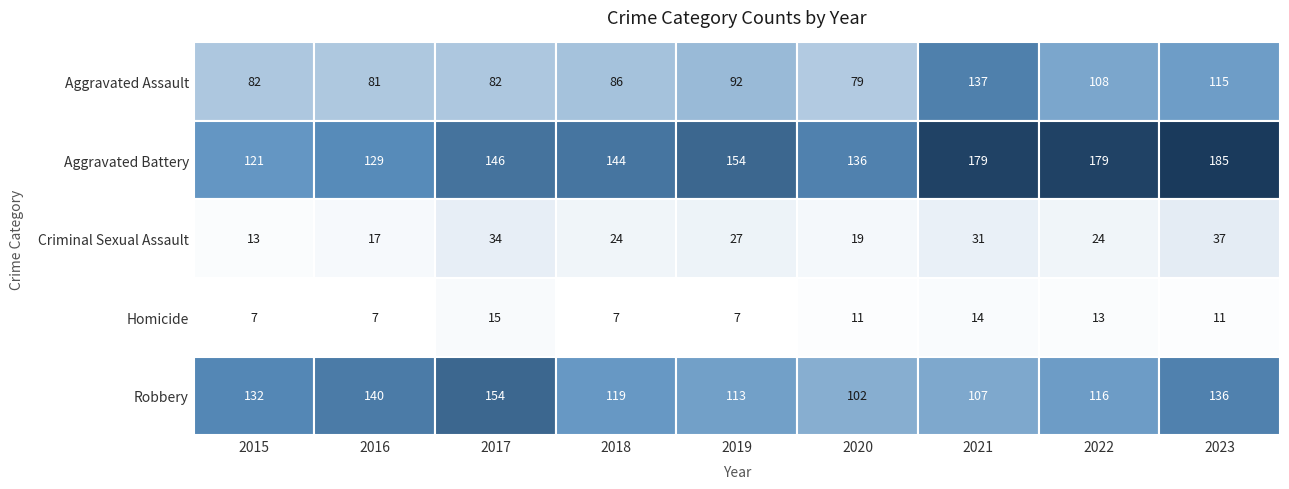

At how many categories does at least one series exceed 160?

3